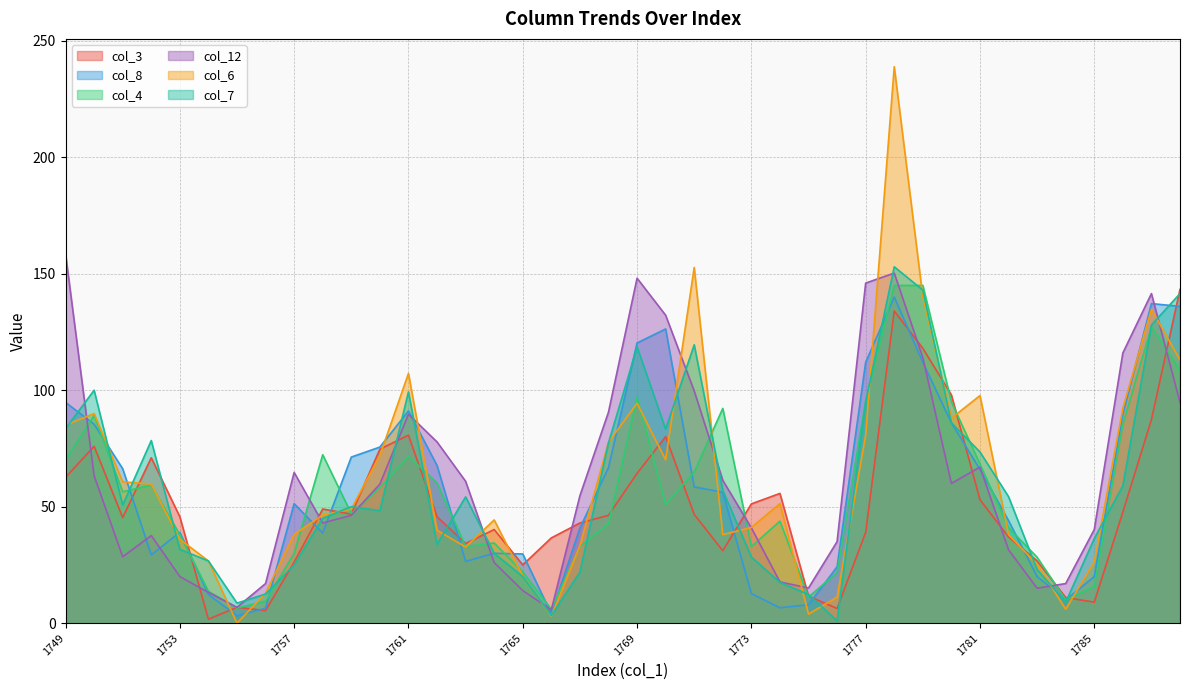

How many lines are shown in the chart?

6